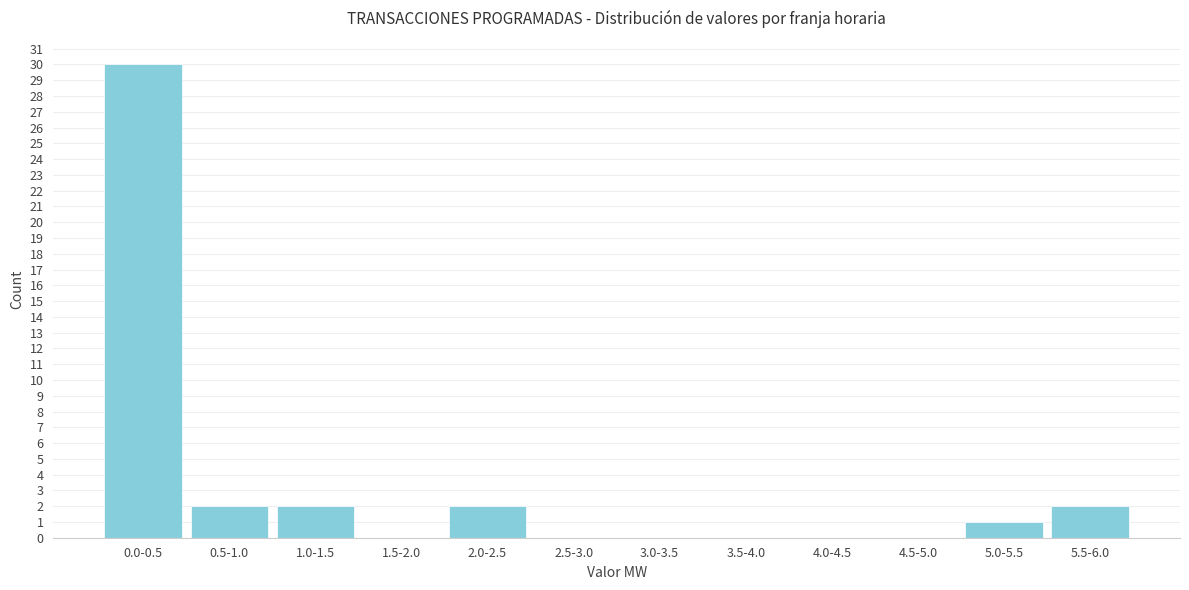

Reading left to right, transcribe all the data shown in this chart.

0.0-0.5=30	0.5-1.0=2	1.0-1.5=2	1.5-2.0=0	2.0-2.5=2	2.5-3.0=0	3.0-3.5=0	3.5-4.0=0	4.0-4.5=0	4.5-5.0=0	5.0-5.5=1	5.5-6.0=2